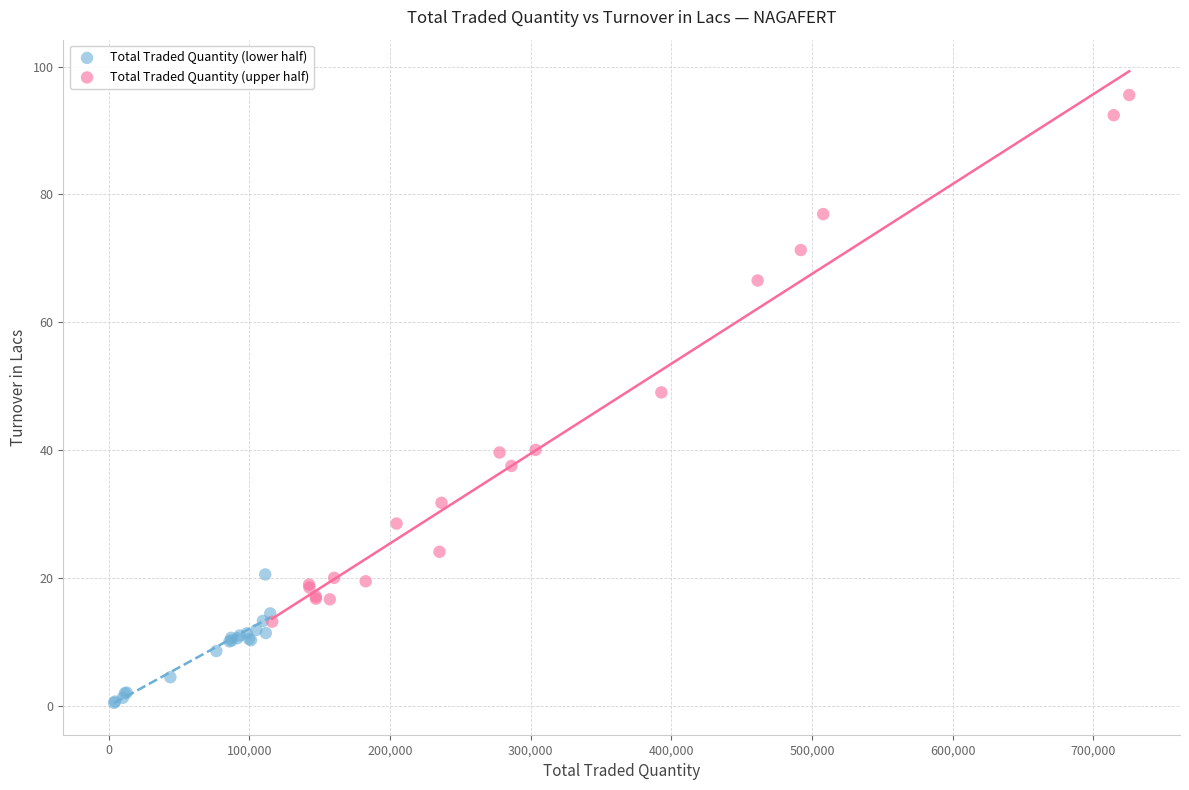

What are all the series names shown in the legend?

Total Traded Quantity (lower half), Total Traded Quantity (upper half)